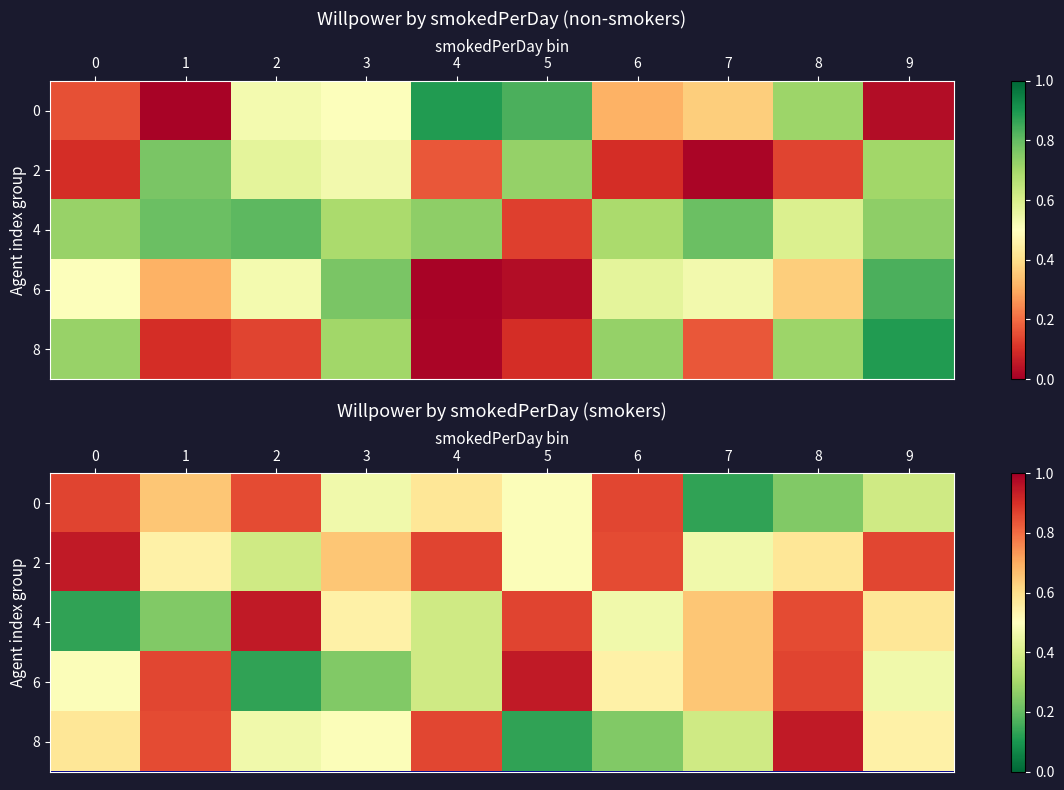

What is the sum of the 8 values at 4 and 0?

1.4